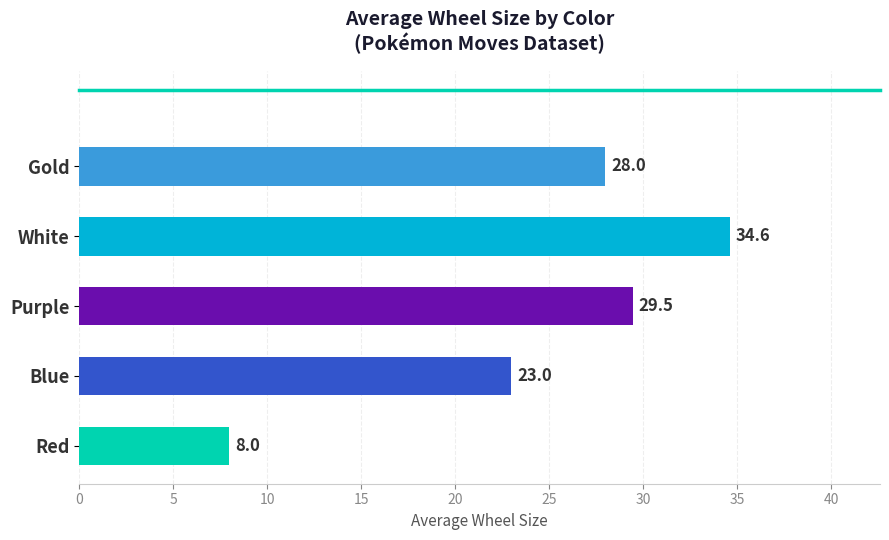

Is it true that the value at Purple is 15.1?

False